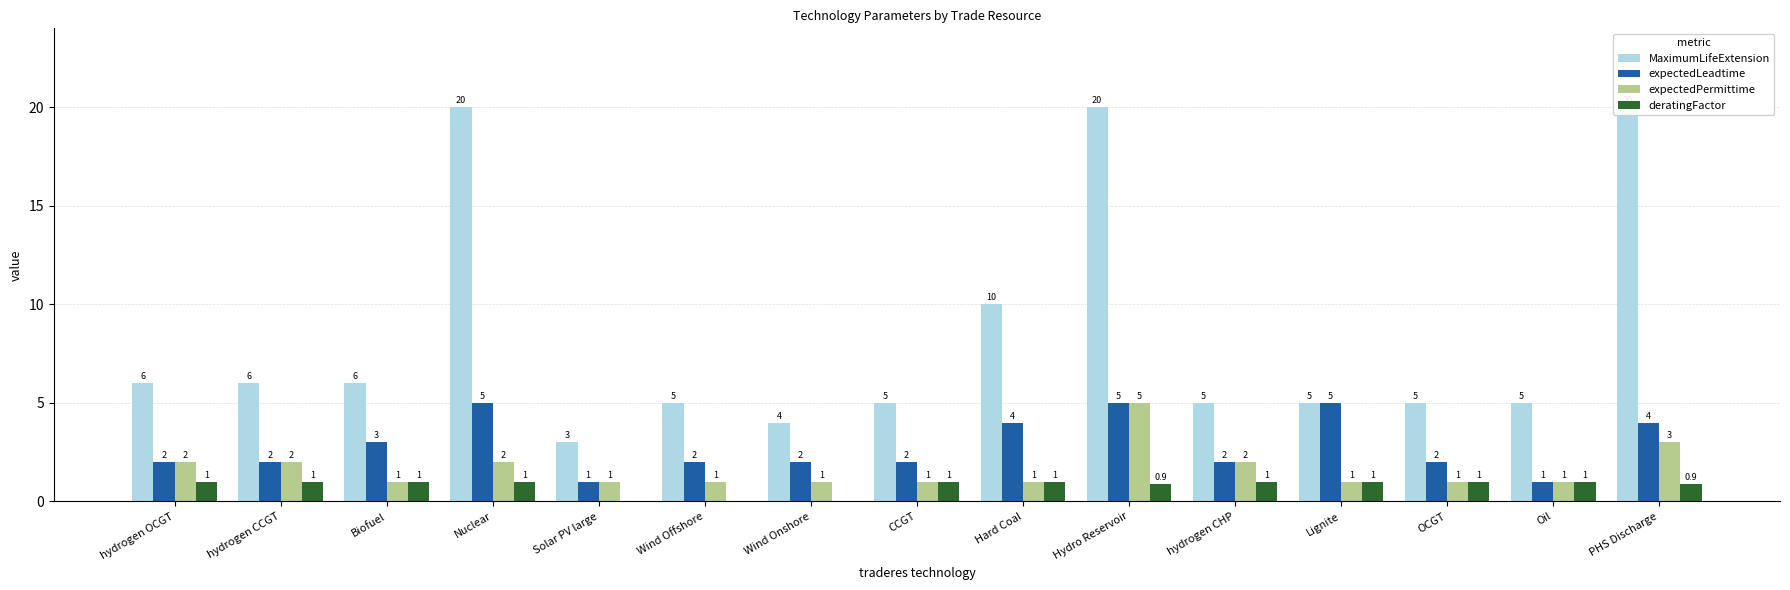

How many bars are there in total?

60